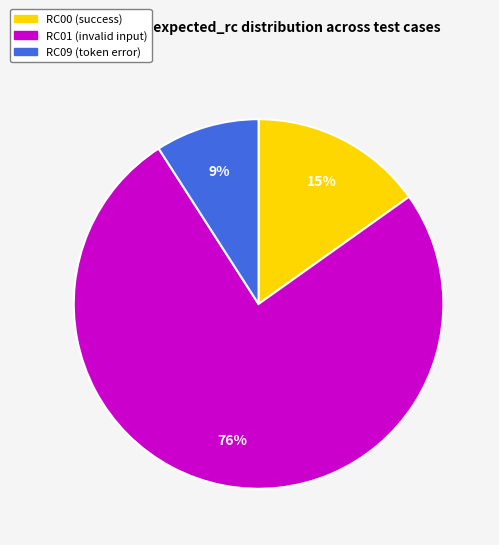

To the nearest percent, what is the average slice percentage?

33%